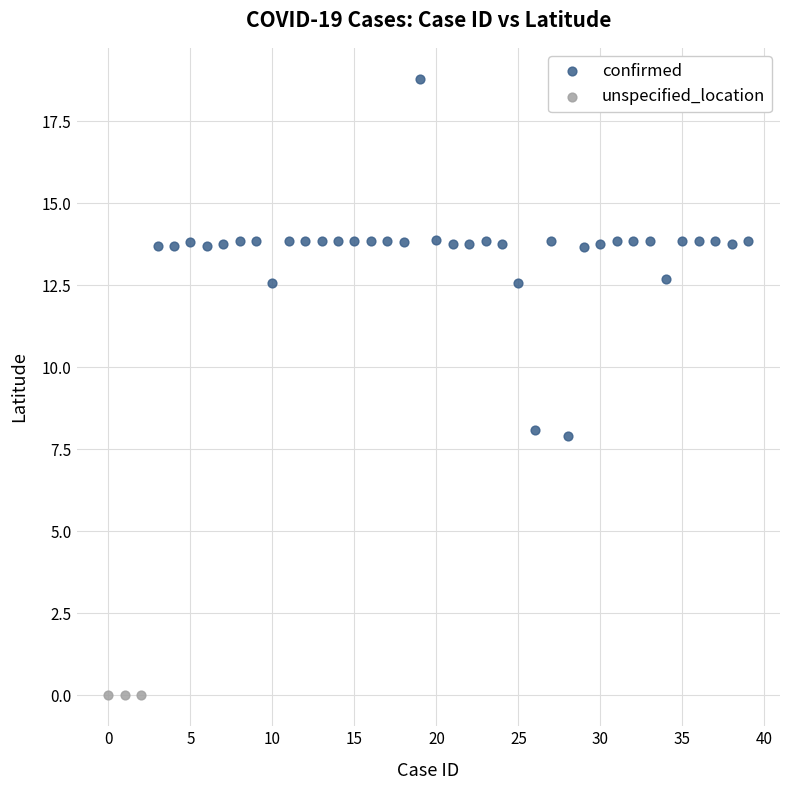

Which series reaches the minimum Y coordinate?

unspecified_location